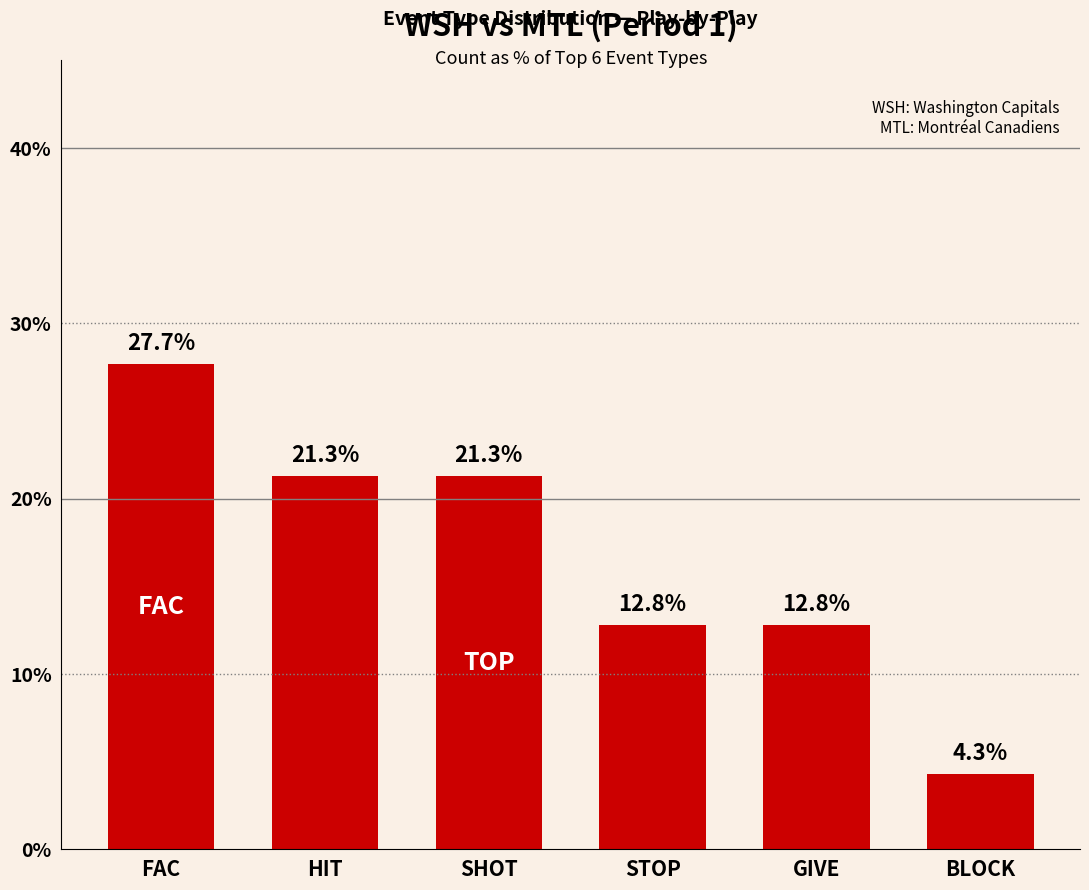

Approximately how many times larger is the value at STOP compared to GIVE?

1.0